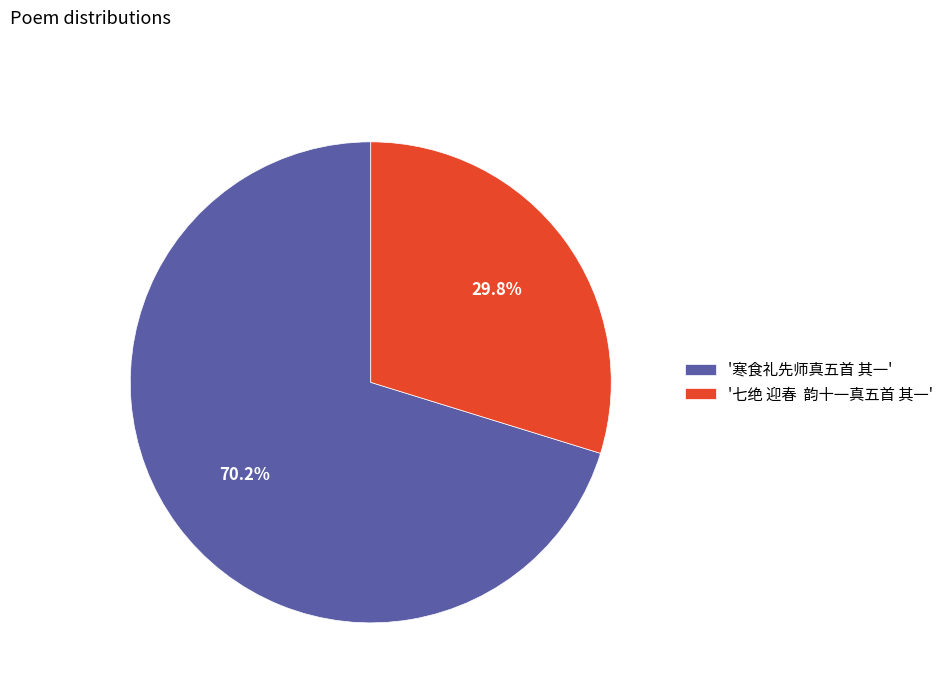

Which category has the biggest portion of the pie?

'寒食礼先师真五首 其一'